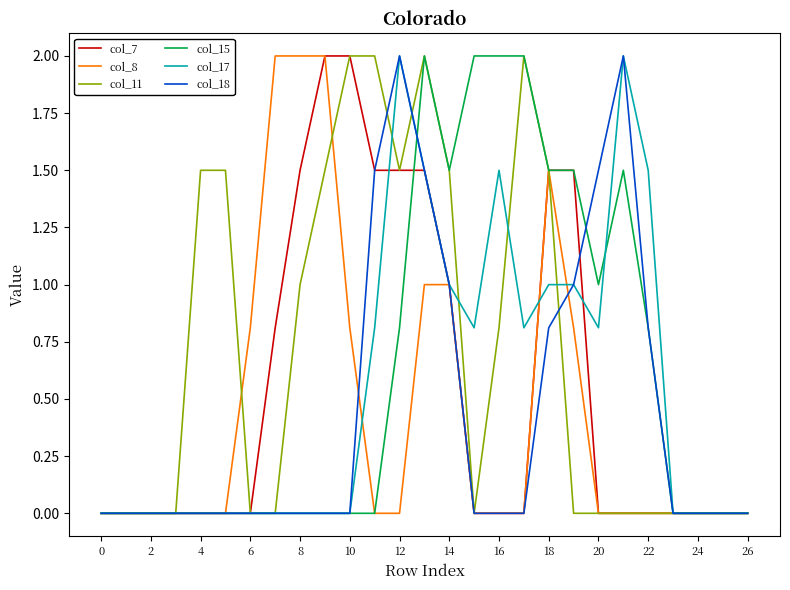

How many series are shown in this chart?

6